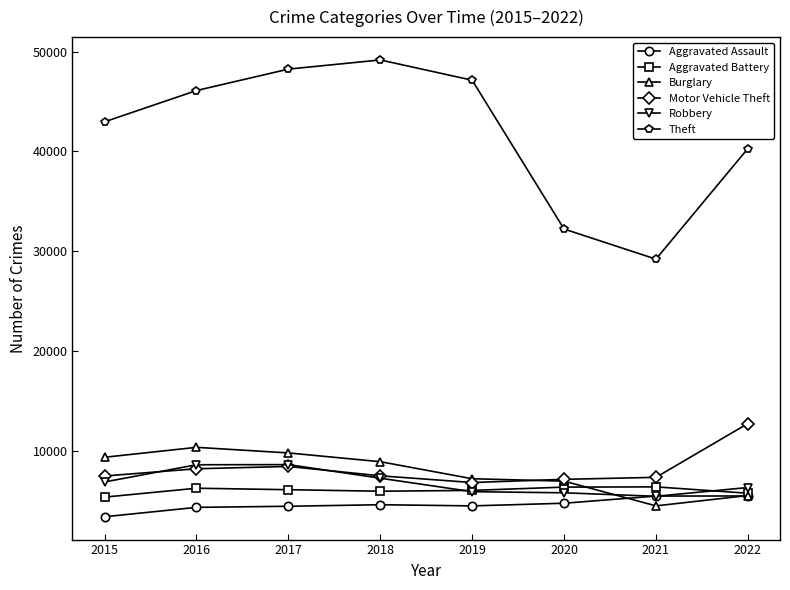

What is the total value across all series at 2019?

77697